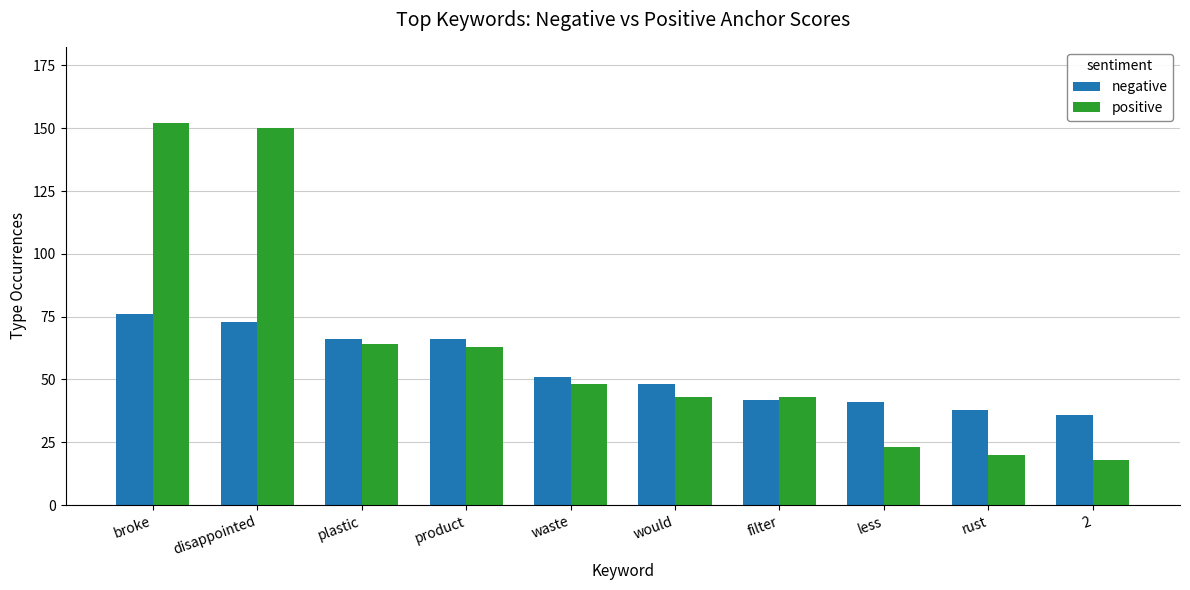

What is the maximum value shown in the chart?

152